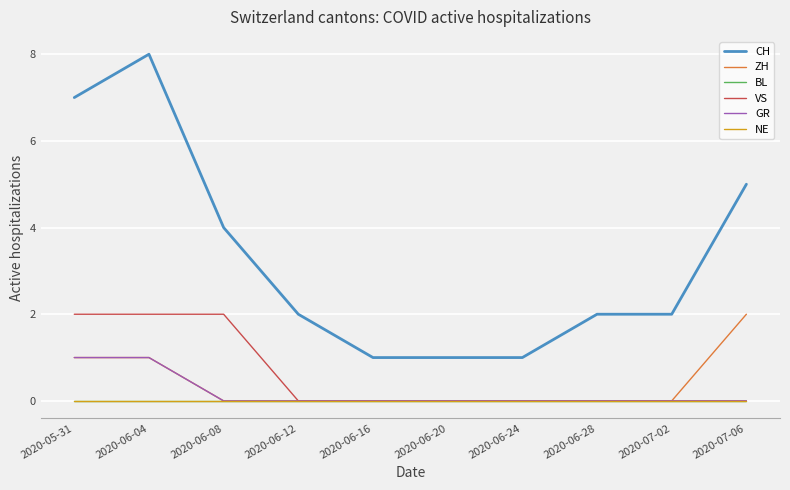

Does the chart display data point markers on the line(s)?

No